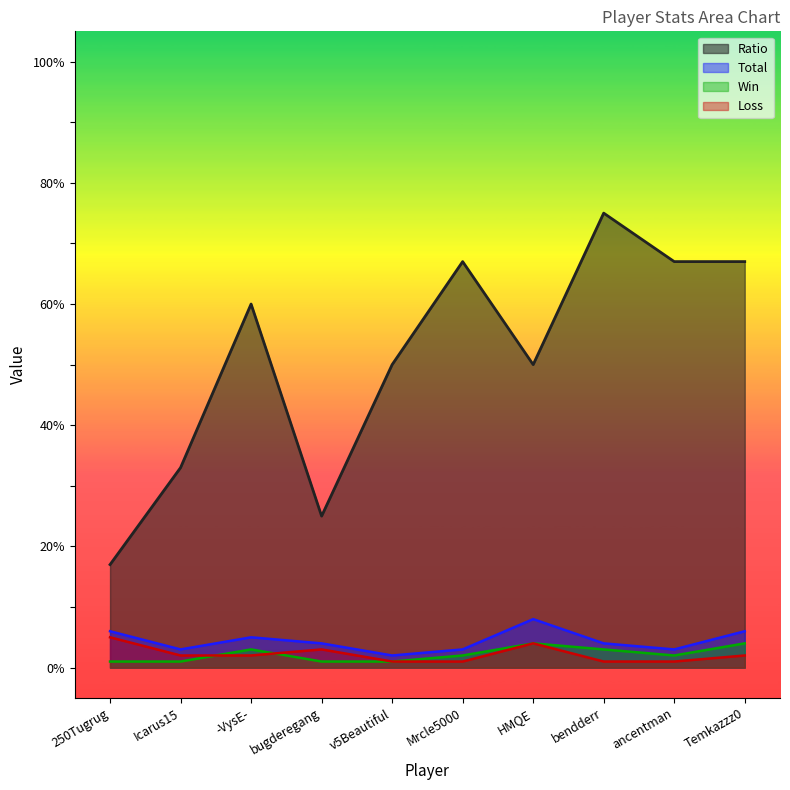

What position from the right is Mrcle5000?

5